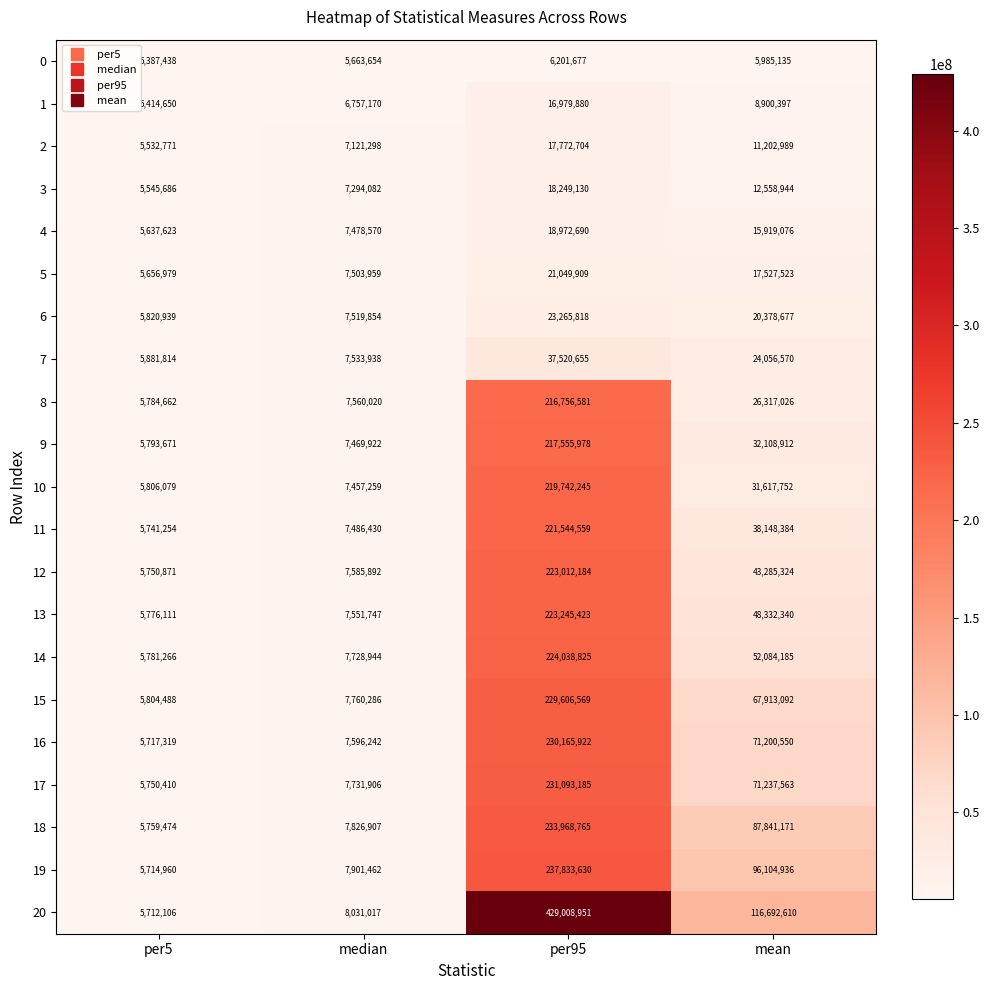

Which series has the largest total across all categories?

20